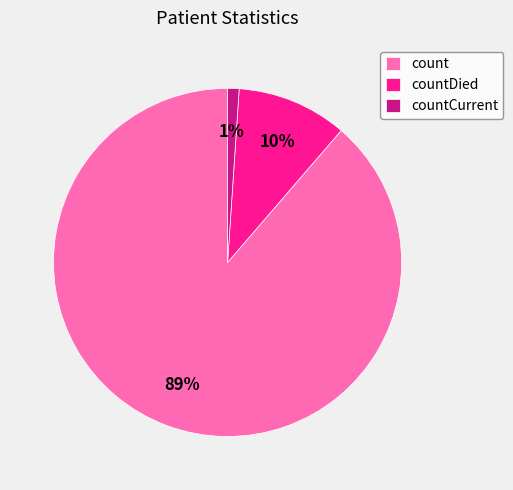

To the nearest percent, what is the difference between the largest and smallest slice percentages?

88%